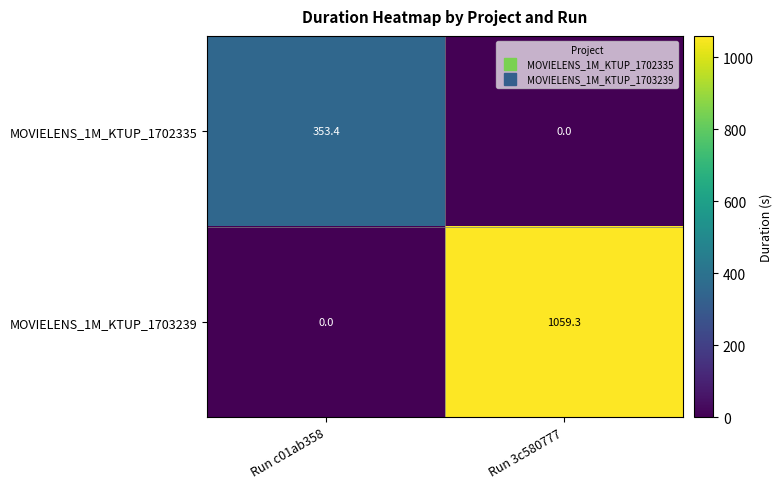

At how many categories does at least one series exceed 885?

1